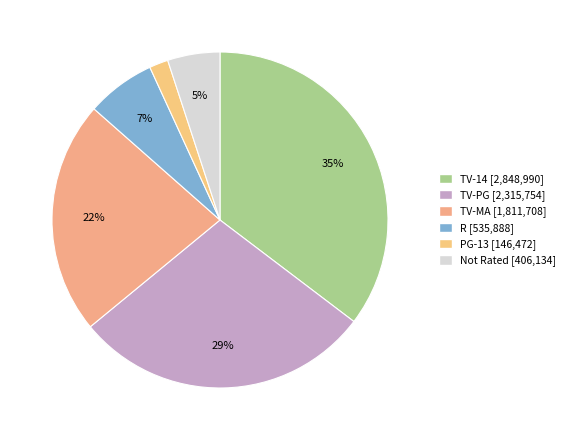

Is it true that TV-PG is 29% of the pie?

True